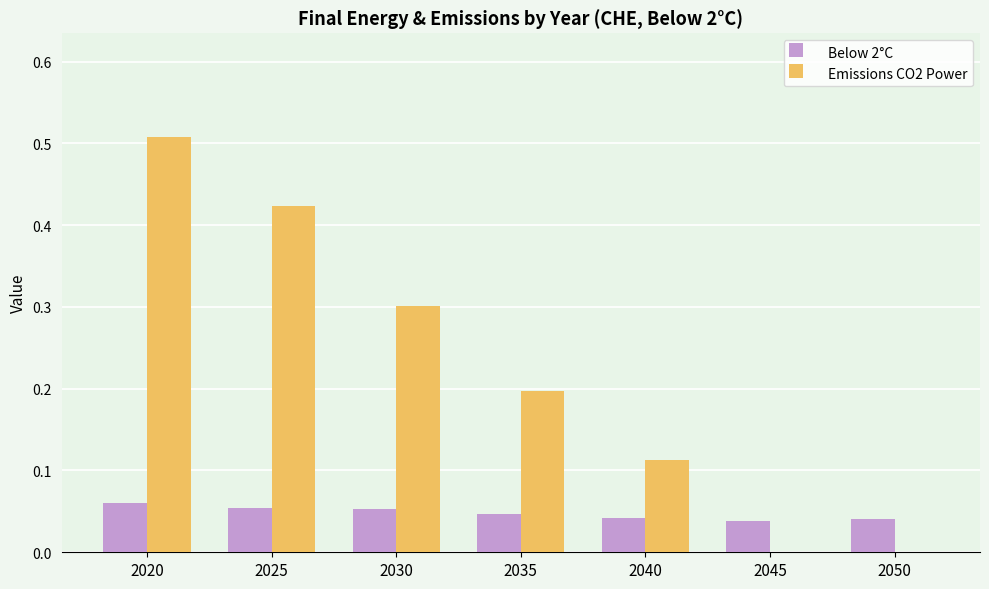

What is the sum of the Emissions CO2 Power values at 2025 and 2035?

0.6